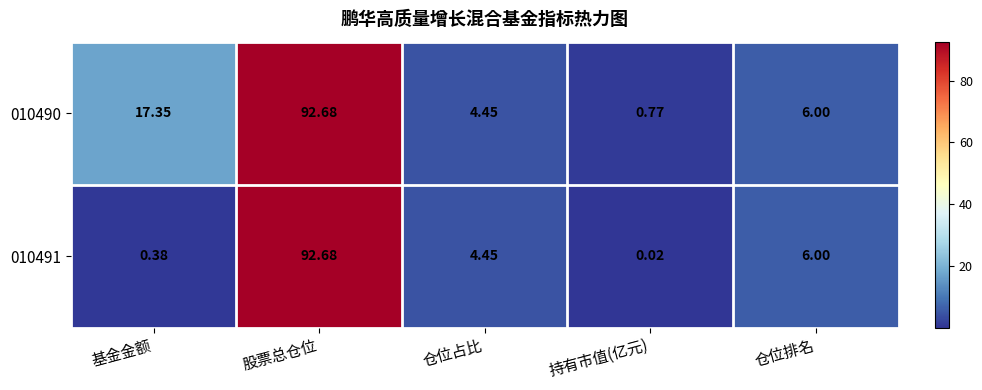

What is the total value across all series at 仓位占比?

8.9